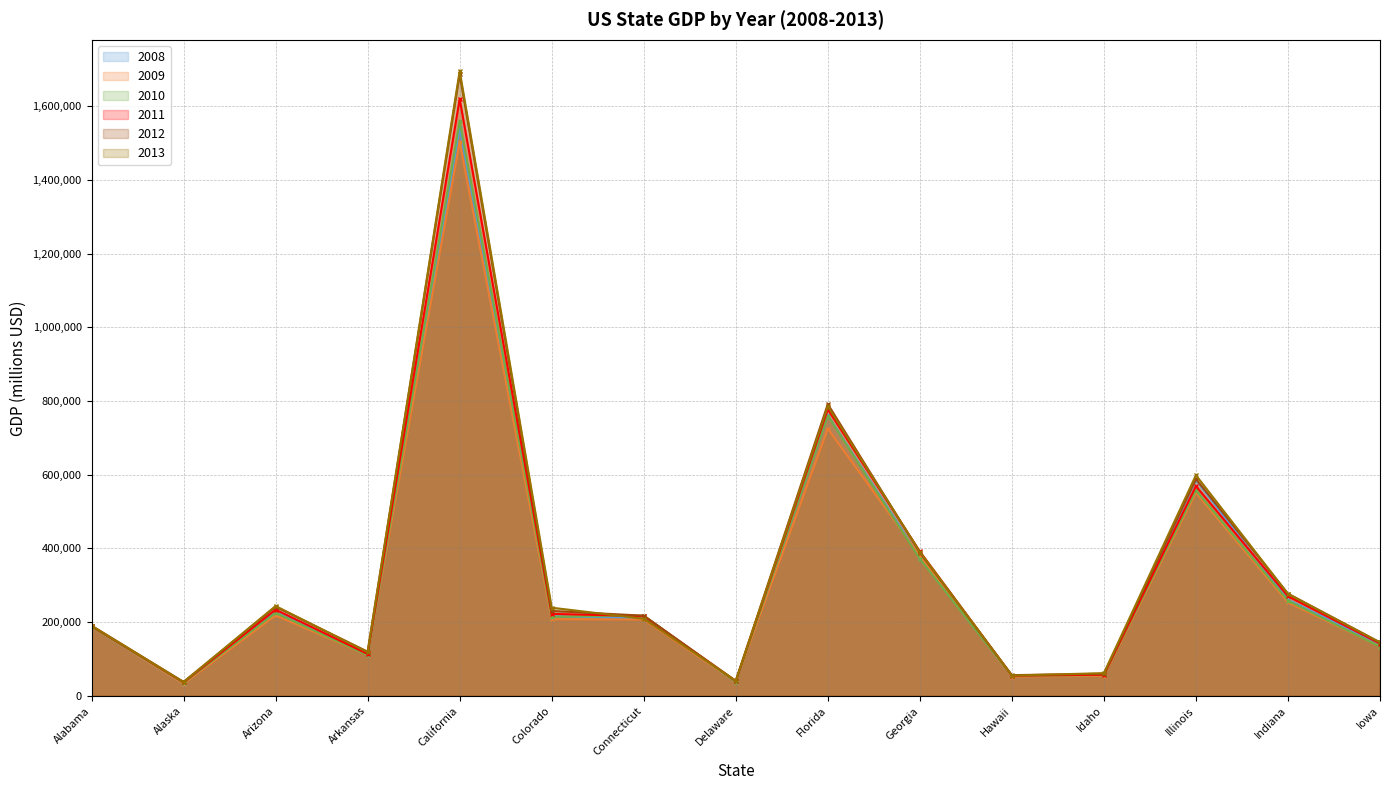

Where is the first local maximum for 2010?

Arizona